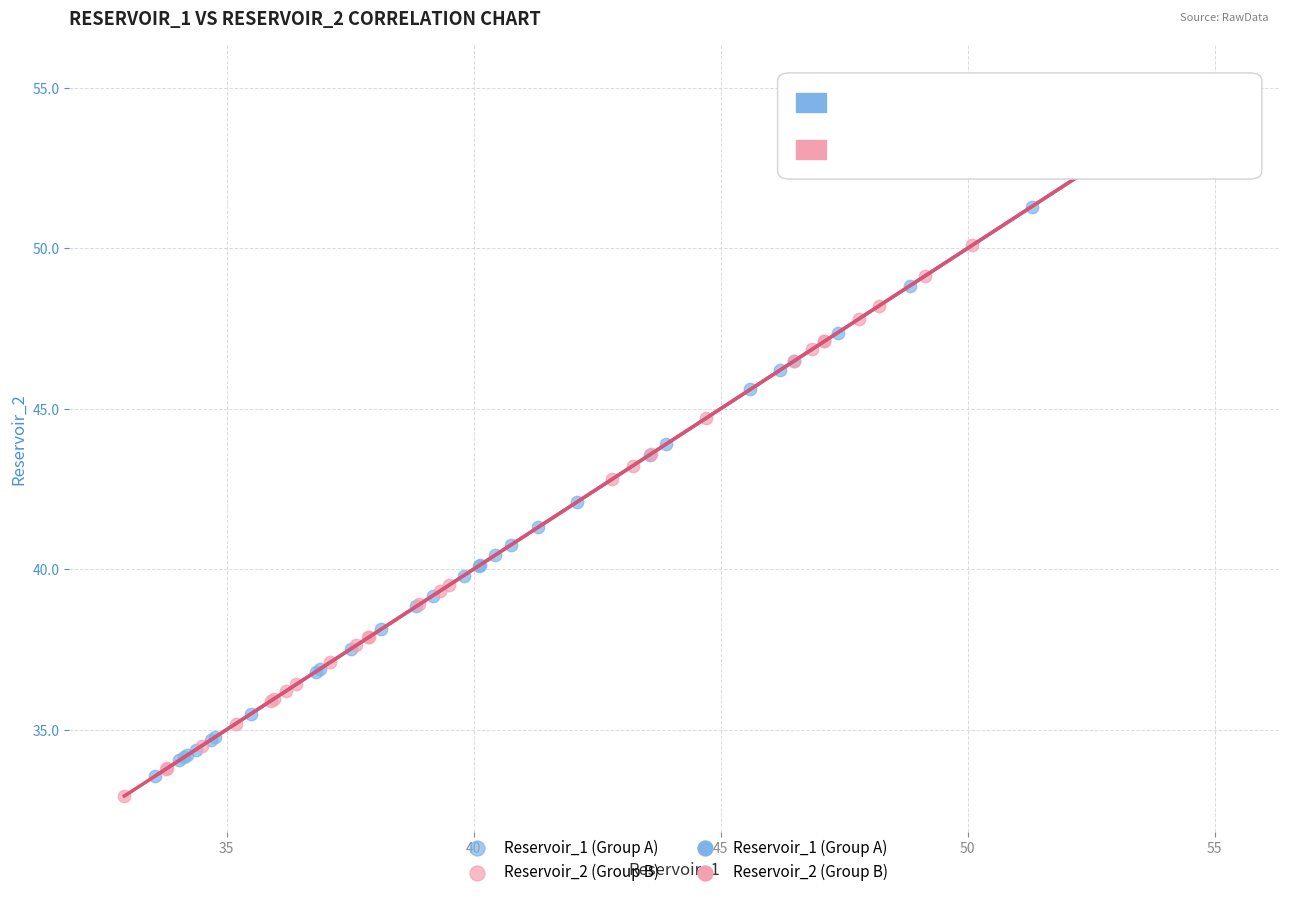

Which series has the largest Y range (max minus min)?

Reservoir_2 (Group B)